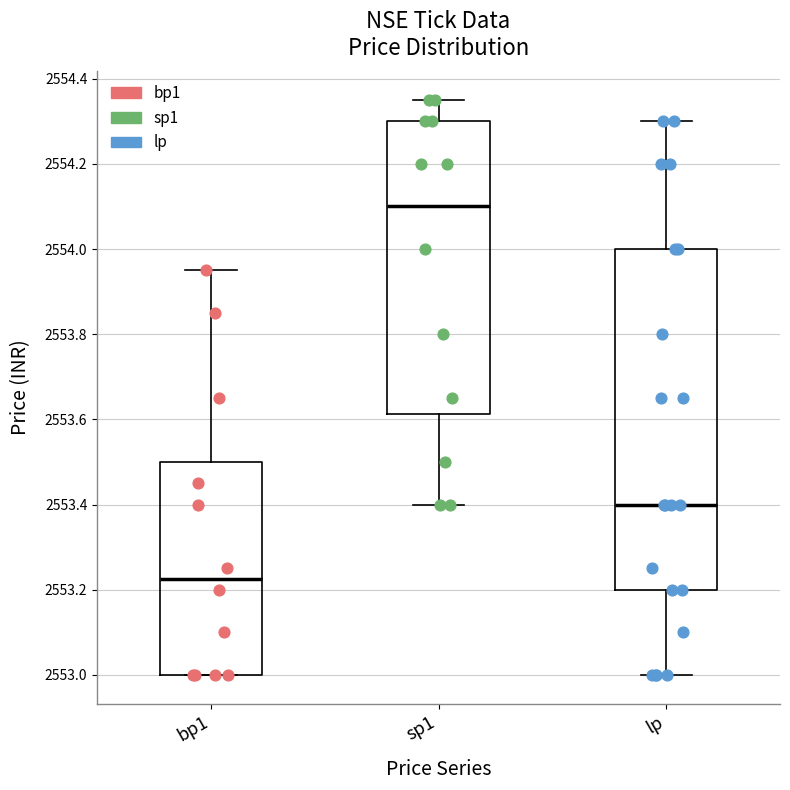

Comparing the boxes themselves (not the whiskers), which one is the tallest?

lp